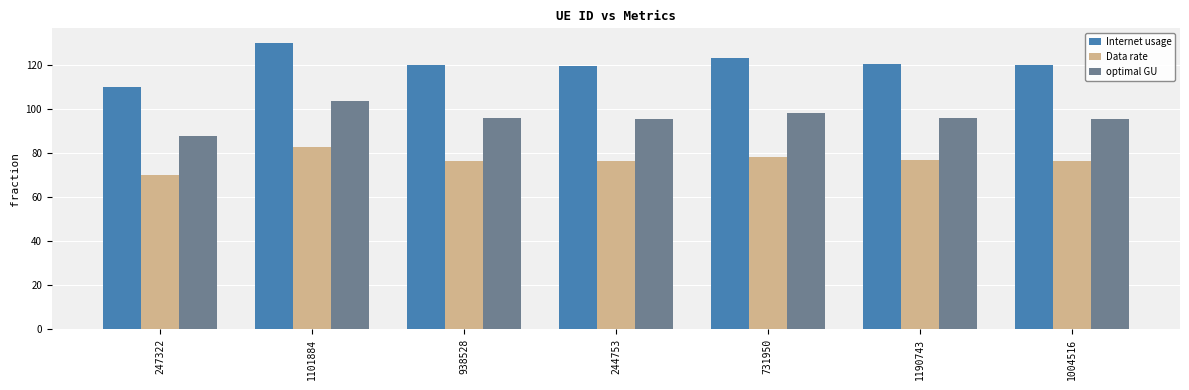

List the series in order of their overall mean, highest first.

Internet usage, optimal GU, Data rate